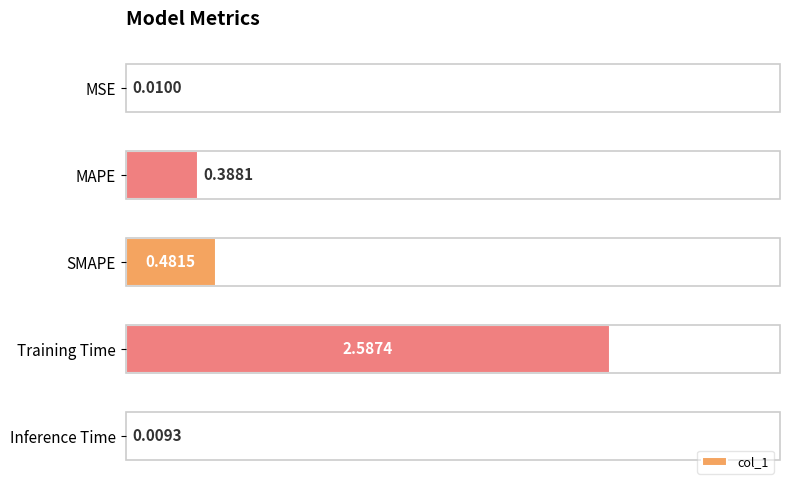

Where is the data nearest to the value 1?

SMAPE